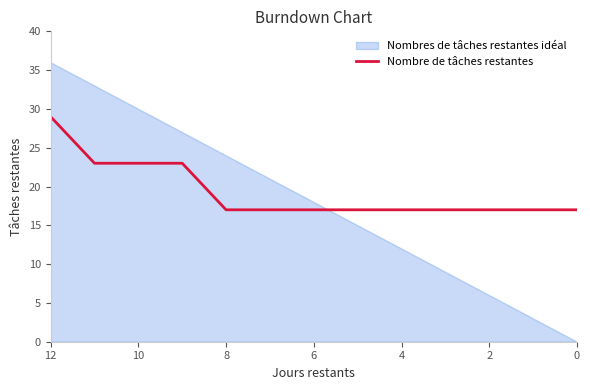

The chart shows a value of 30 at 10. True or false?

False